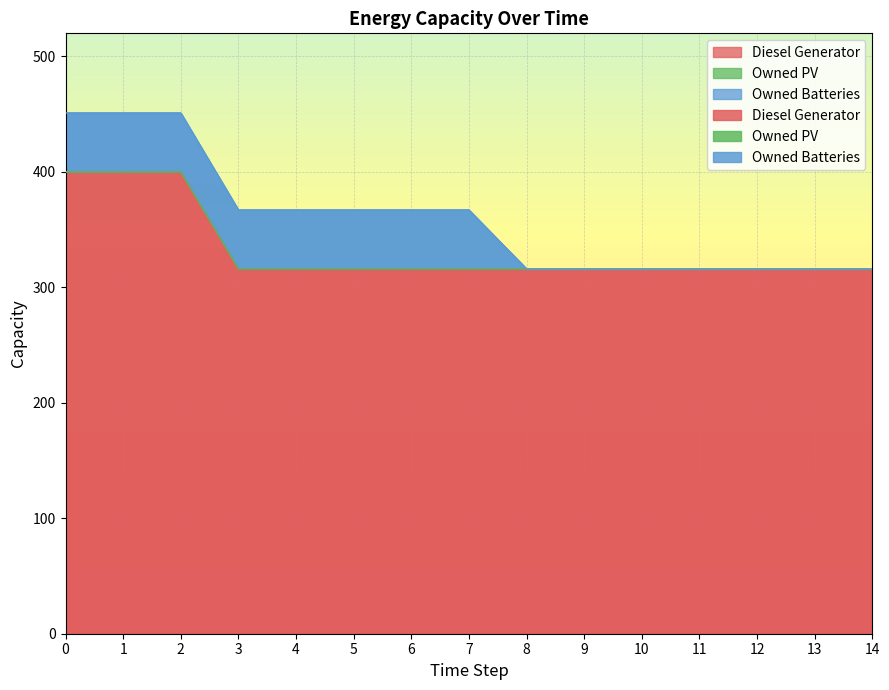

Reading right to left, what are all the values shown in this chart?

Diesel Generator: 14=316	13=316	12=316	11=316	10=316	9=316	8=316	7=316	6=316	5=316	4=316	3=316	2=400	1=400	0=400
Owned PV: 14=0	13=0	12=0	11=0	10=0	9=0	8=0	7=0	6=0	5=0	4=0	3=0	2=0	1=0	0=0
Owned Batteries: 14=0	13=0	12=0	11=0	10=0	9=0	8=0	7=51	6=51	5=51	4=51	3=51	2=51	1=51	0=51